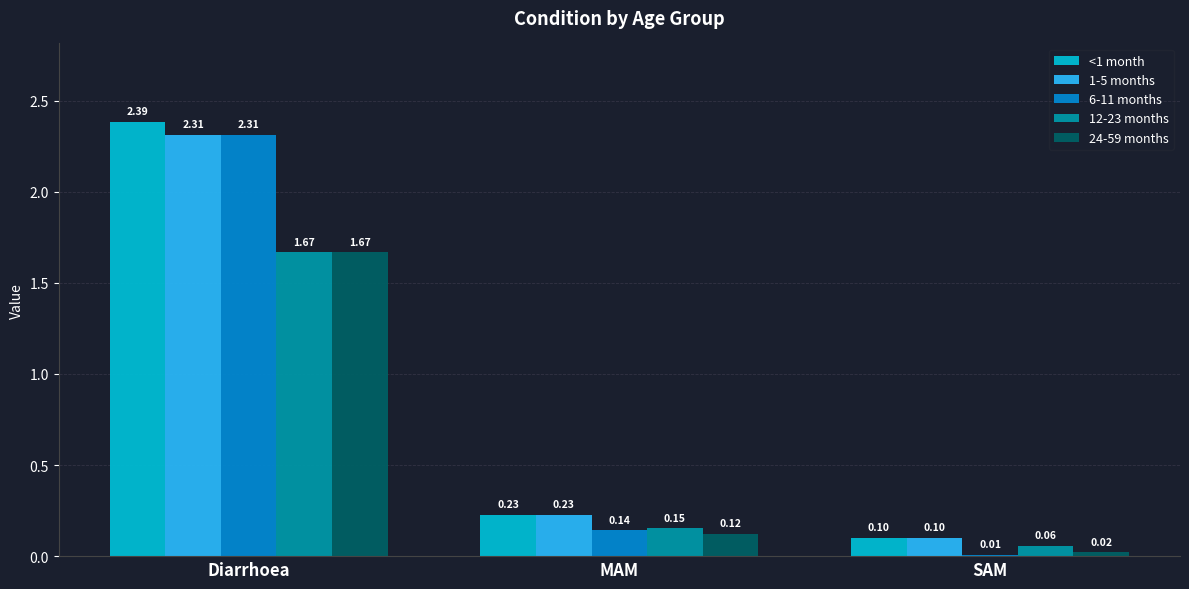

What is the sum of the 12-23 months values at MAM and Diarrhoea?

1.8